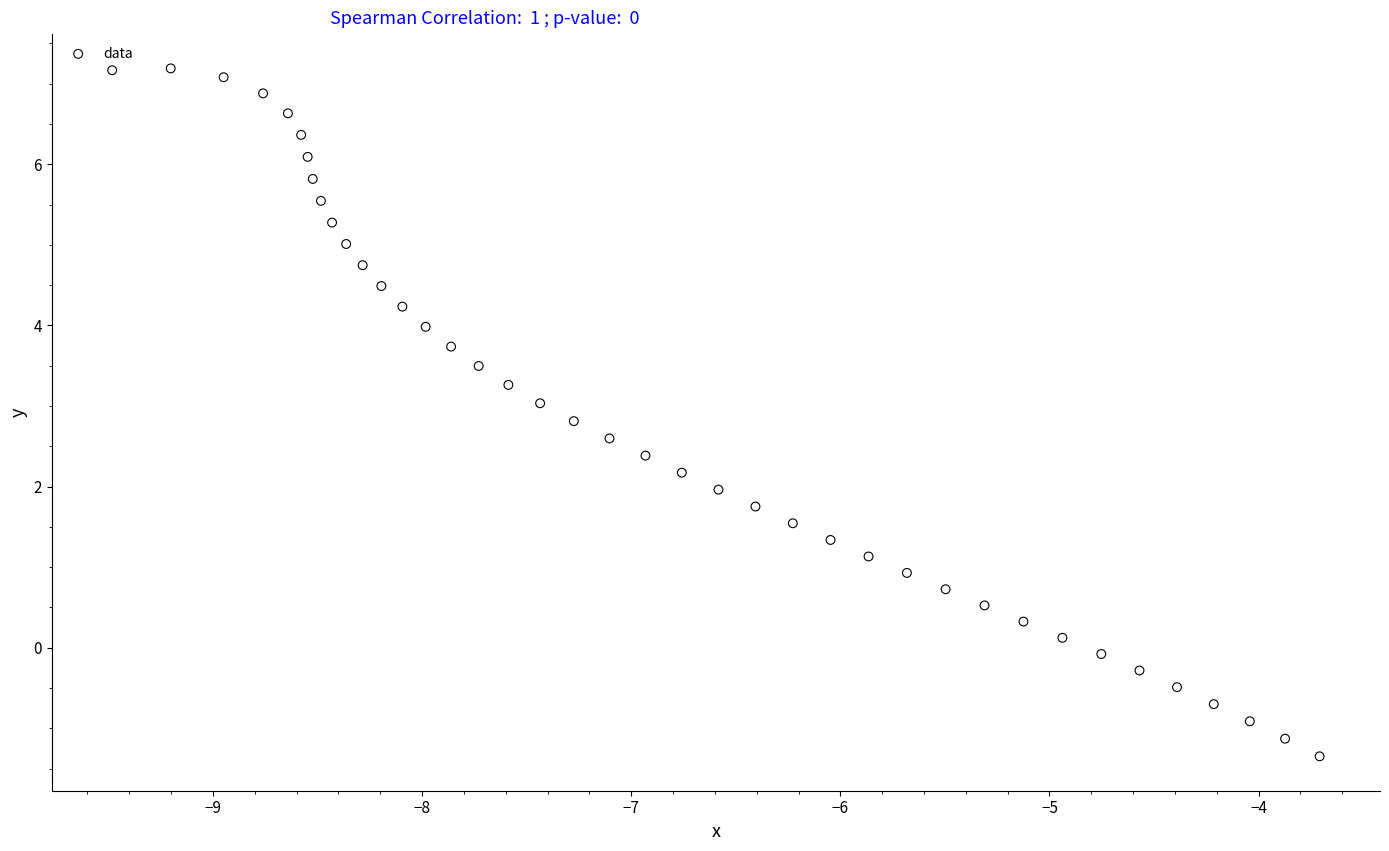

What is the range of Y values (max minus min)?

8.5